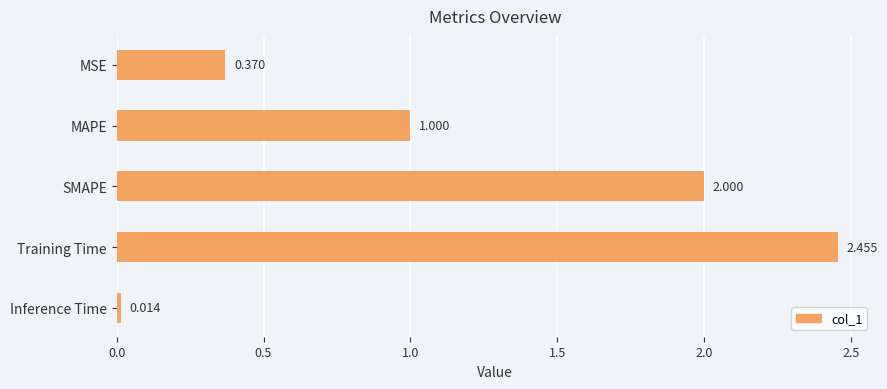

What is the label of the 1st bar from the top?

MSE